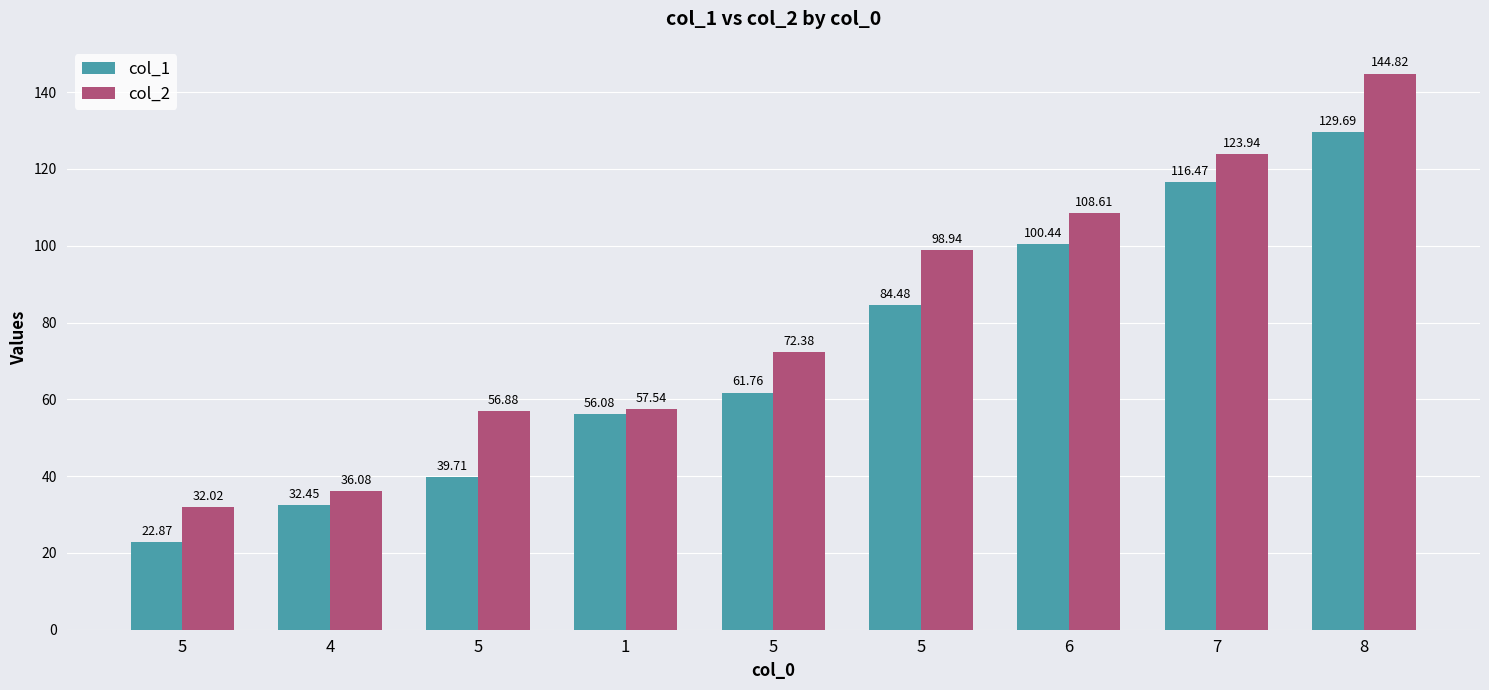

Which has a higher value, 5 or 8?

8